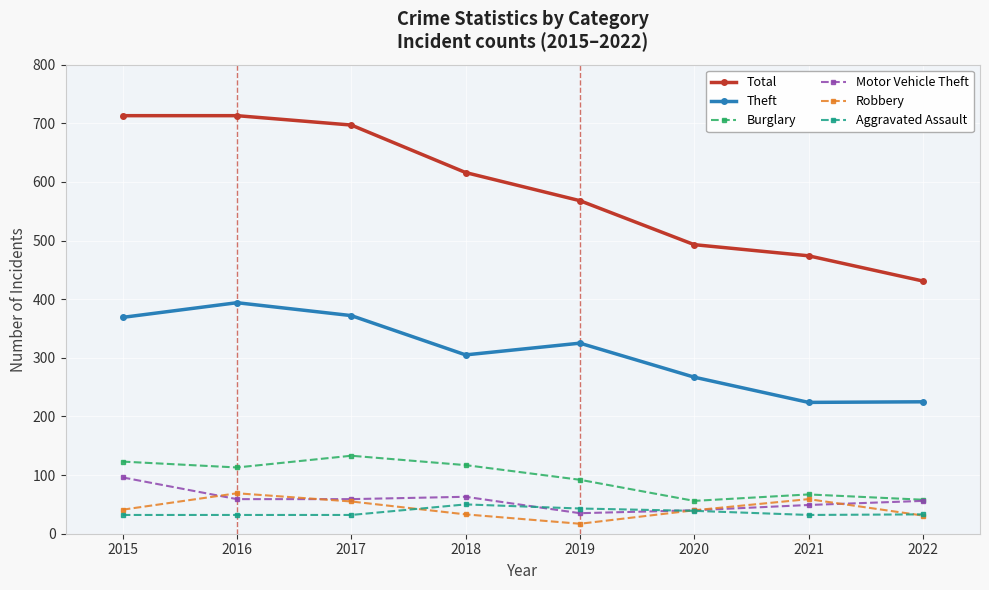

What is the spread (max minus min) of values at 2019?

551